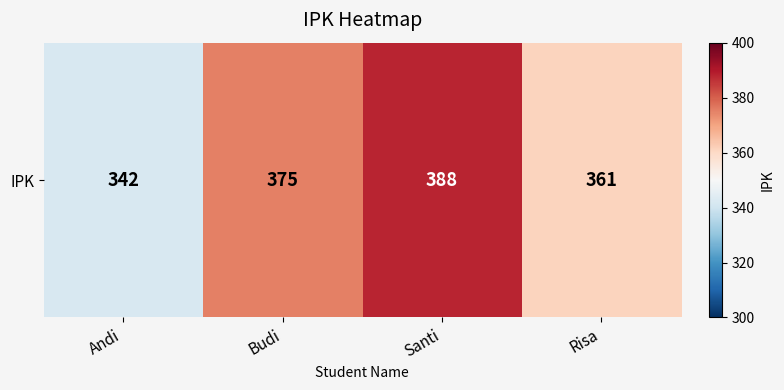

What is the difference between the maximum and minimum values?

46